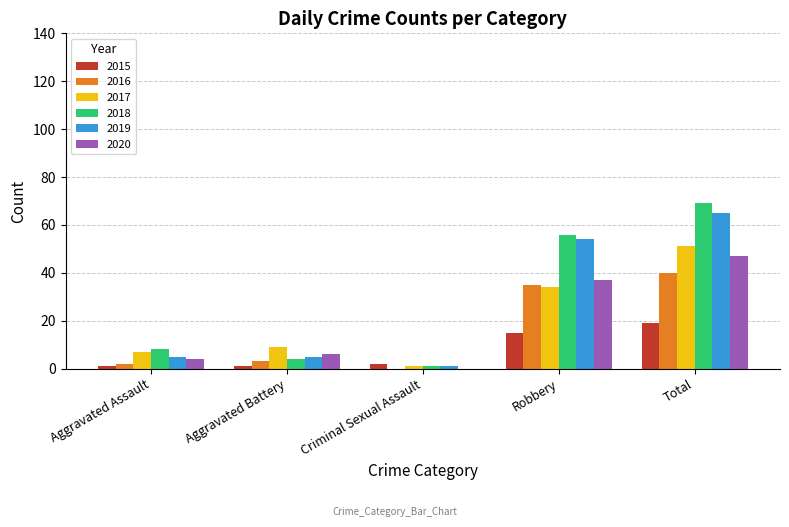

The value of 2020 at Aggravated Battery is 6. True or false?

True